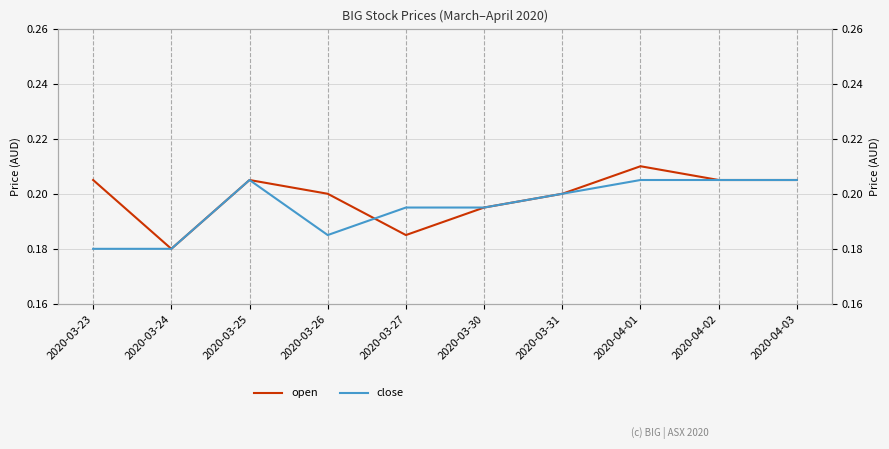

Rank the categories by close value from highest to lowest.

2020-03-25, 2020-04-01, 2020-04-02, 2020-04-03, 2020-03-31, 2020-03-27, 2020-03-30, 2020-03-26, 2020-03-23, 2020-03-24